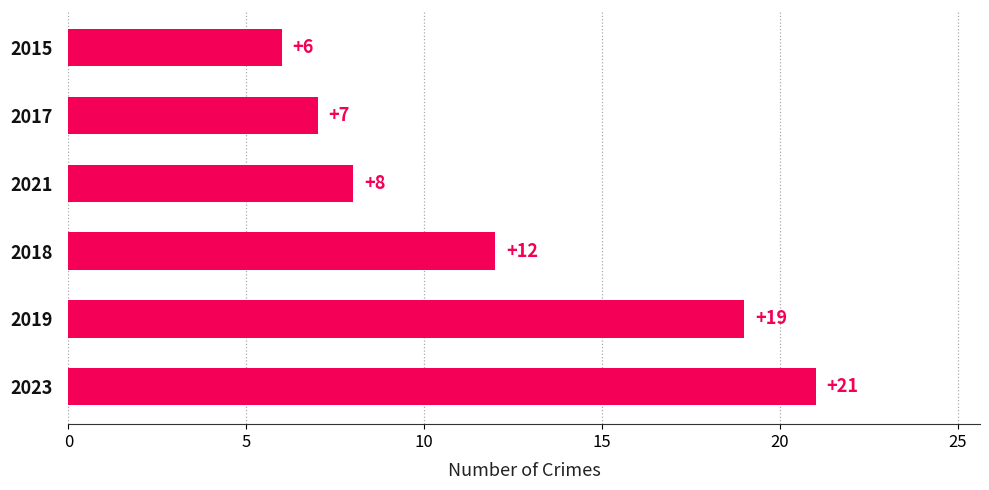

Rank the categories by value from lowest to highest.

2015, 2017, 2021, 2018, 2019, 2023